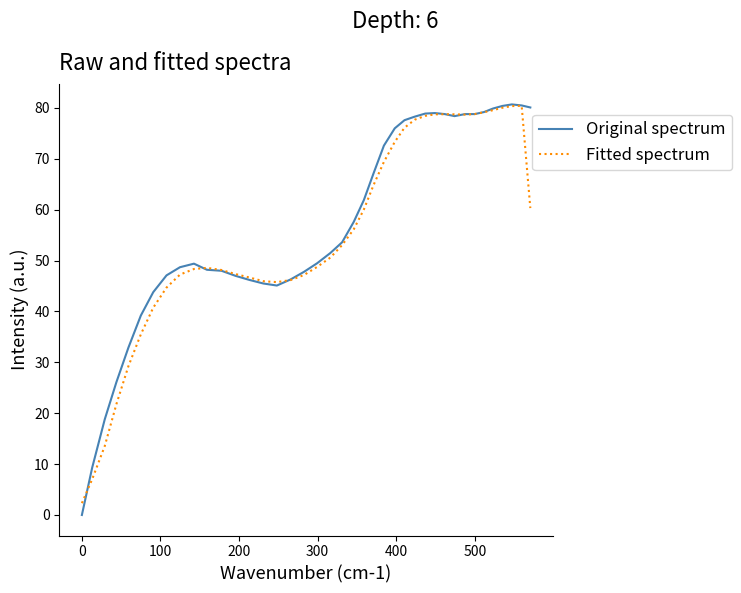

Which series ends up on top after the final intersection of Fitted spectrum and Original spectrum?

Original spectrum